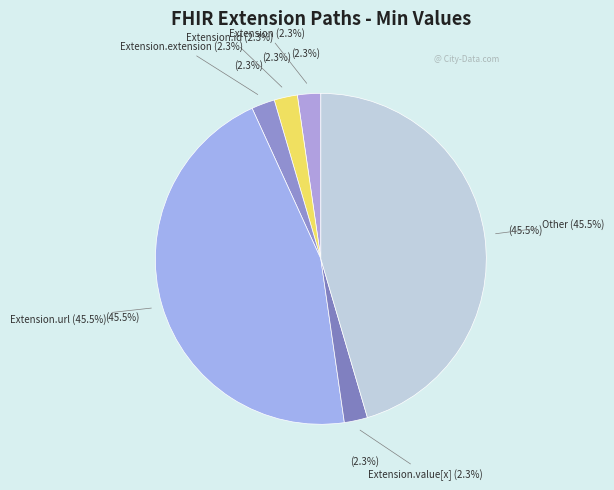

To the nearest percent, what is the average slice percentage?

17%